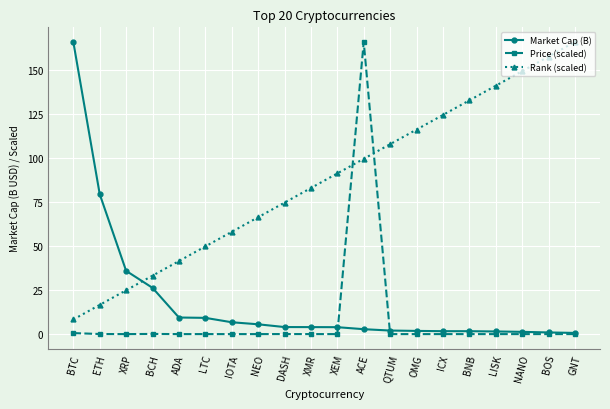

What is the label of the 14th point from the left?

OMG